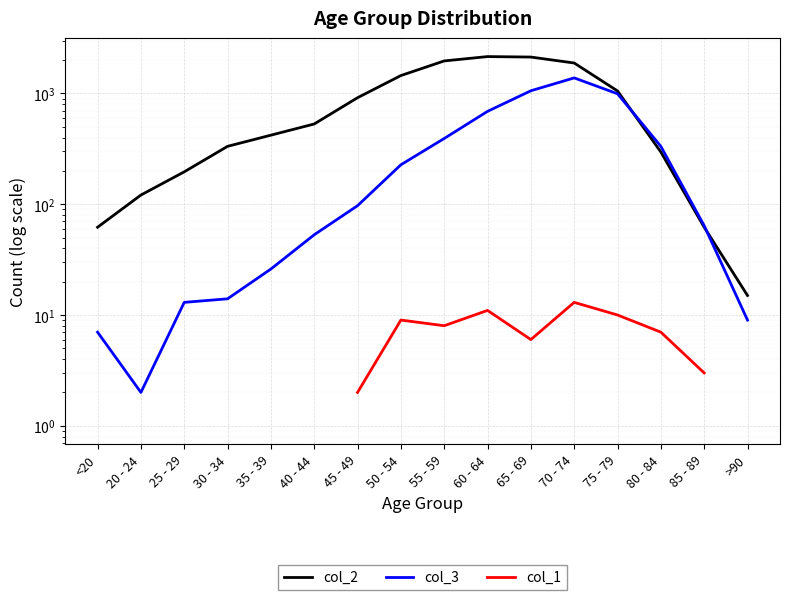

In col_2, how many points are higher than both neighbors (excluding endpoints)?

1